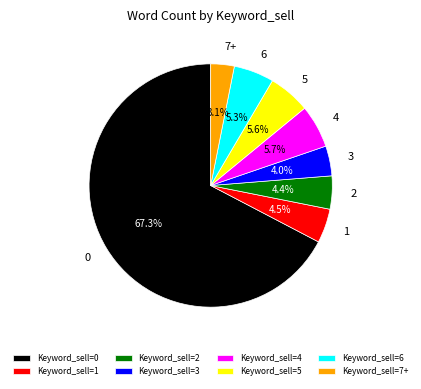

Combined, do 6 and 5 account for over 50%?

No